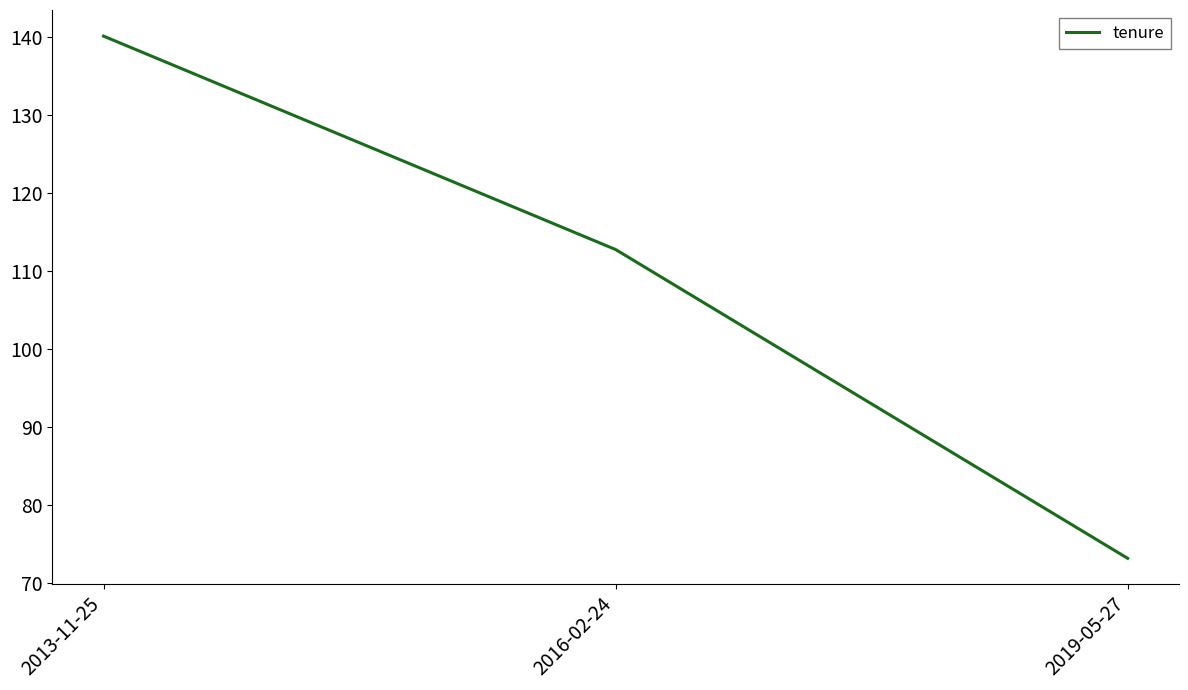

Is it true that the value at 2016-02-24 is 168.7?

False